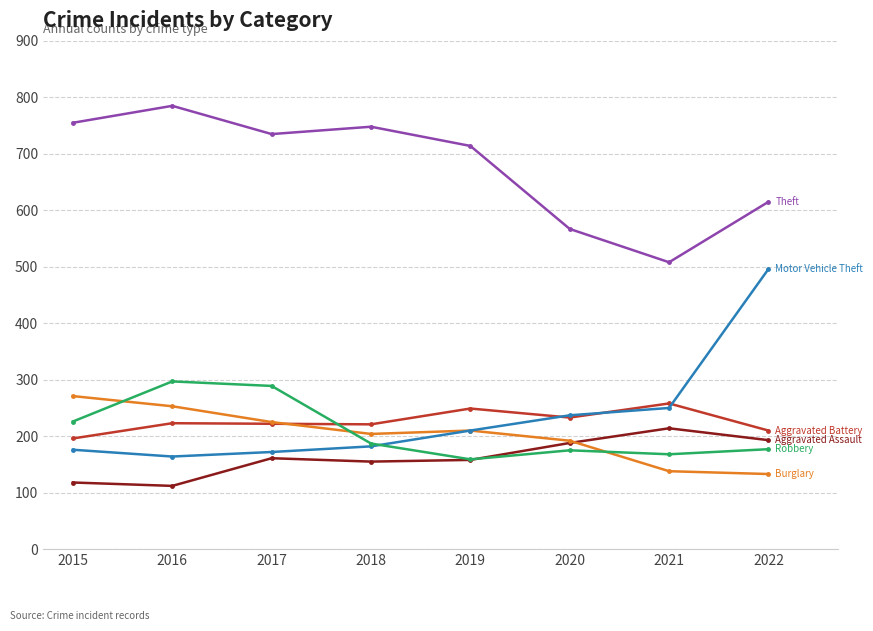

What is the smallest value displayed?

112